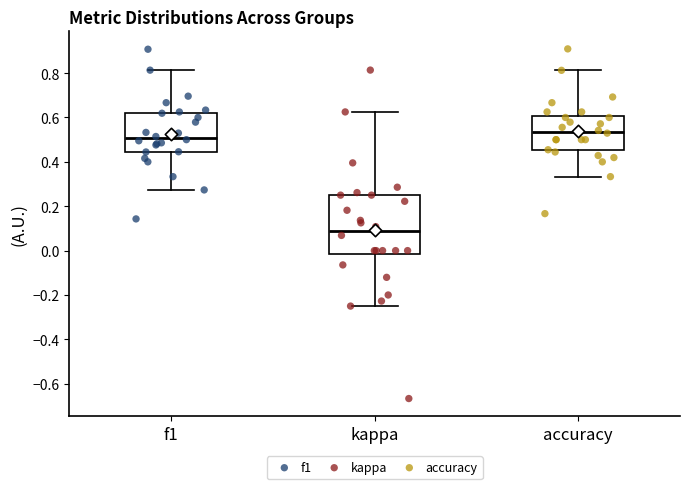

Where is the lower edge of the box for kappa on the y-axis? The values are not printed on the chart, so give them approximately, as read against the axis.

-0.02